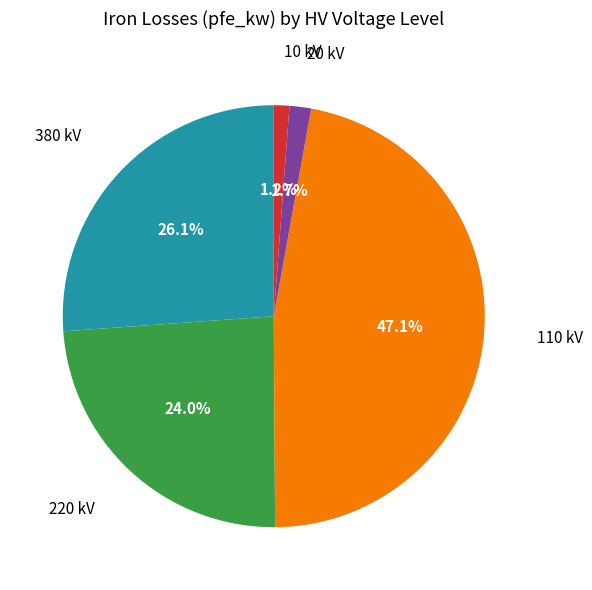

Is there a majority slice in this chart?

No